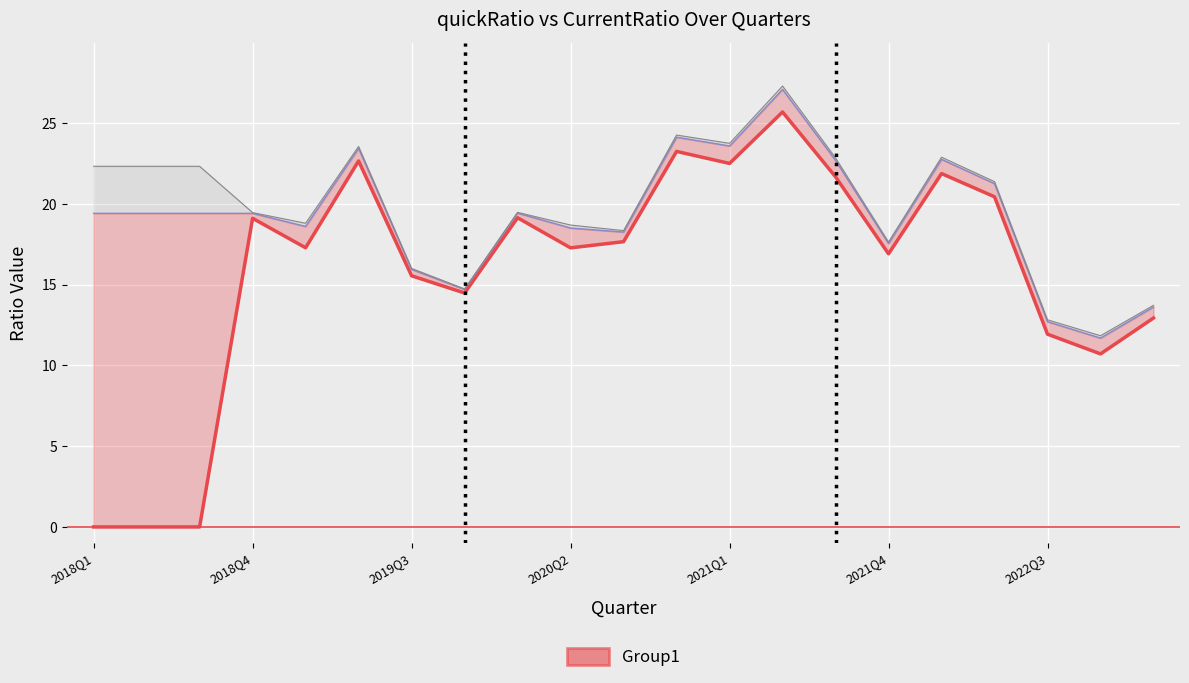

What is the average value of the quickRatio series?

15.8